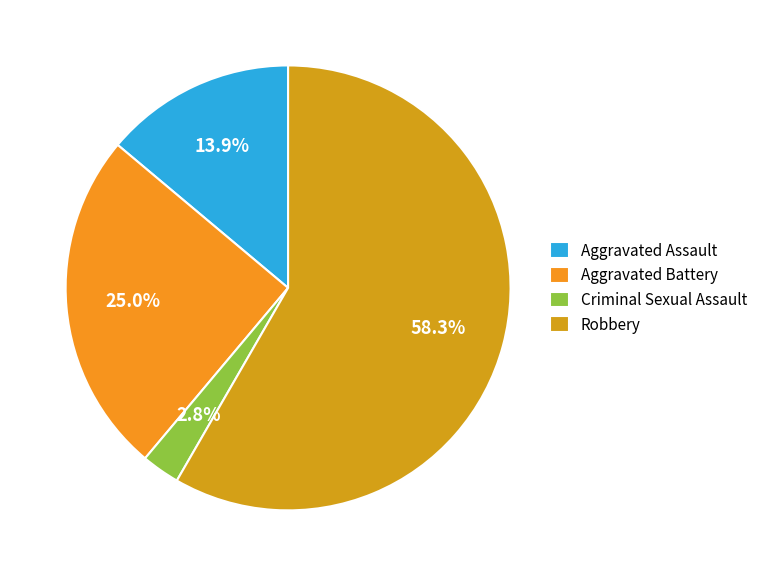

Does any single category account for the majority?

Yes